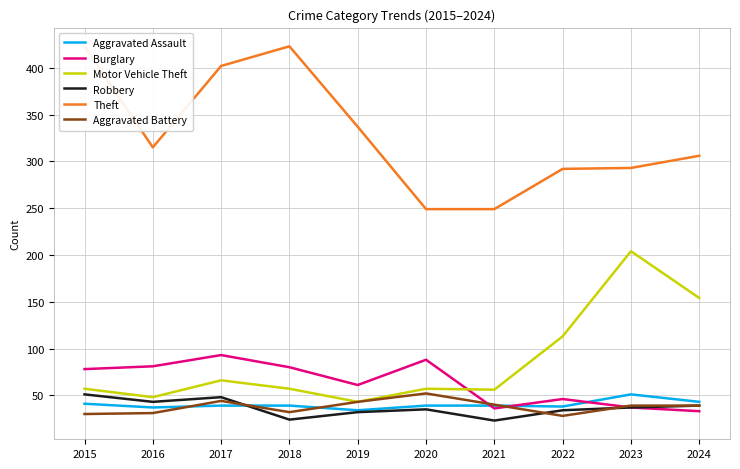

What is the minimum value for Theft?

249